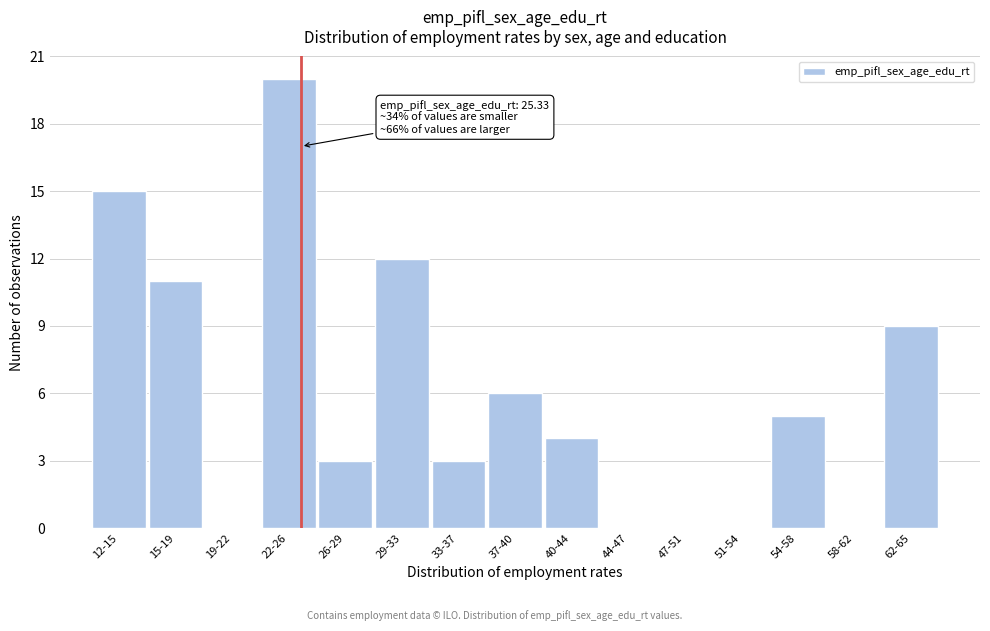

Reading left to right, list all the values displayed in this chart.

12-15=15	15-19=11	19-22=0	22-26=20	26-29=3	29-33=12	33-37=3	37-40=6	40-44=4	44-47=0	47-51=0	51-54=0	54-58=5	58-62=0	62-65=9